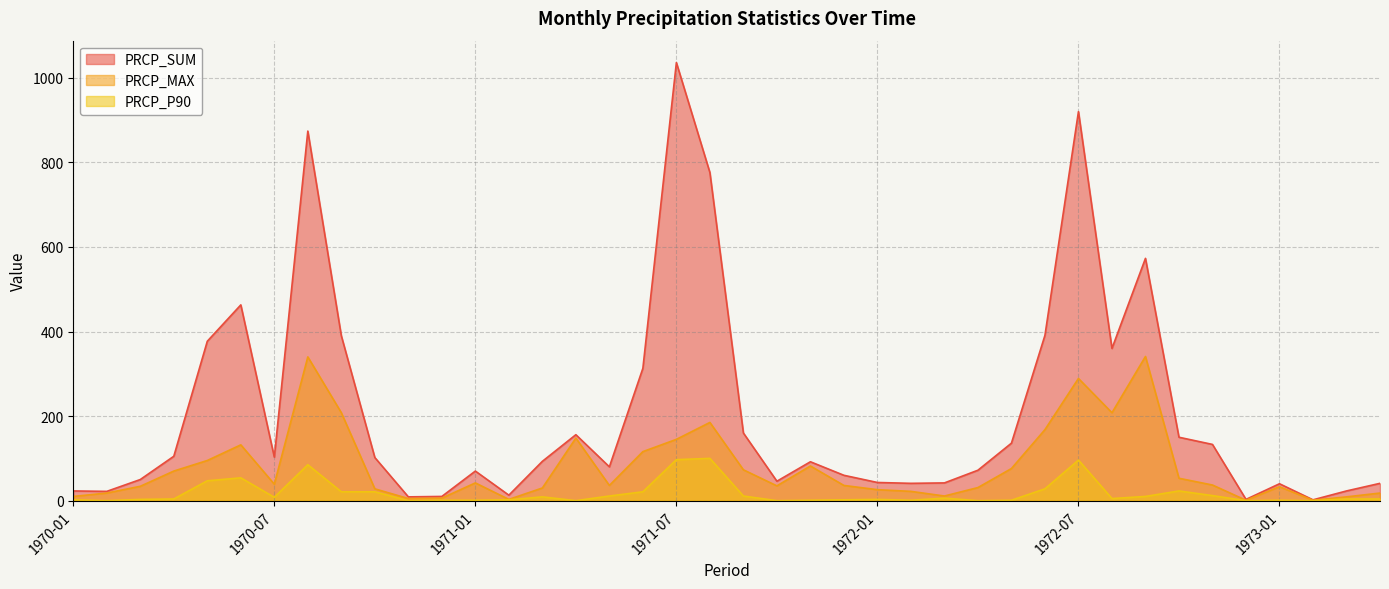

Reading left to right, list all the values displayed in this chart.

PRCP_SUM: 1970-01=23	1970-02=22	1970-03=50	1970-04=105	1970-05=377	1970-06=463	1970-07=103	1970-08=874	1970-09=390	1970-10=102	1970-11=9	1970-12=10	1971-01=70	1971-02=13	1971-03=93	1971-04=156	1971-05=80	1971-06=313	1971-07=1036	1971-08=776	1971-09=160	1971-10=46	1971-11=92	1971-12=60	1972-01=43	1972-02=41	1972-03=42	1972-04=72	1972-05=136	1972-06=391	1972-07=920	1972-08=360	1972-09=573	1972-10=150	1972-11=133	1972-12=3	1973-01=40	1973-02=2	1973-03=23	1973-04=41
PRCP_MAX: 1970-01=10	1970-02=18	1970-03=34	1970-04=70	1970-05=95	1970-06=132	1970-07=39	1970-08=340	1970-09=208	1970-10=28	1970-11=5	1970-12=6	1971-01=42	1971-02=3	1971-03=30	1971-04=148	1971-05=36	1971-06=116	1971-07=145	1971-08=185	1971-09=73	1971-10=35	1971-11=82	1971-12=36	1972-01=26	1972-02=22	1972-03=11	1972-04=31	1972-05=76	1972-06=168	1972-07=289	1972-08=208	1972-09=341	1972-10=53	1972-11=37	1972-12=1	1973-01=33	1973-02=1	1973-03=9	1973-04=18
PRCP_P90: 1970-01=2	1970-02=0	1970-03=3	1970-04=4	1970-05=47	1970-06=54	1970-07=8	1970-08=85	1970-09=21	1970-10=21	1970-11=0	1970-12=1	1971-01=1	1971-02=2	1971-03=9	1971-04=0	1971-05=11	1971-06=21	1971-07=97	1971-08=100	1971-09=11	1971-10=0	1971-11=1	1971-12=2	1972-01=3	1972-02=1	1972-03=6	1972-04=0	1972-05=1	1972-06=28	1972-07=96	1972-08=5	1972-09=10	1972-10=23	1972-11=12	1972-12=0	1973-01=1	1973-02=0	1973-03=4	1973-04=4